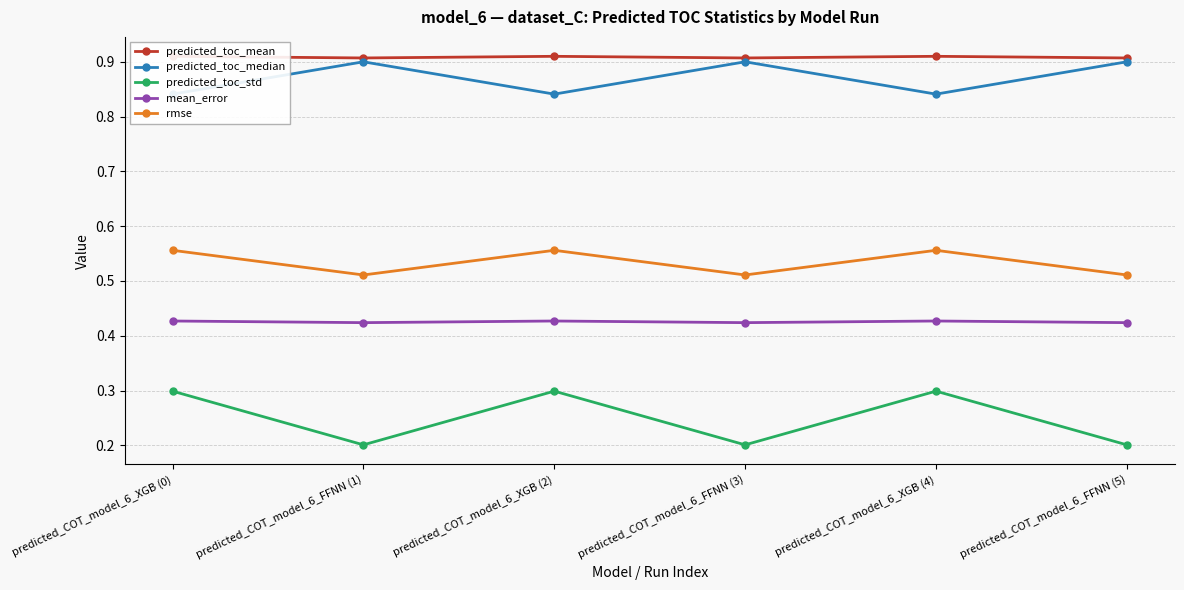

True or false: mean_error and predicted_toc_median cross at least once.

False